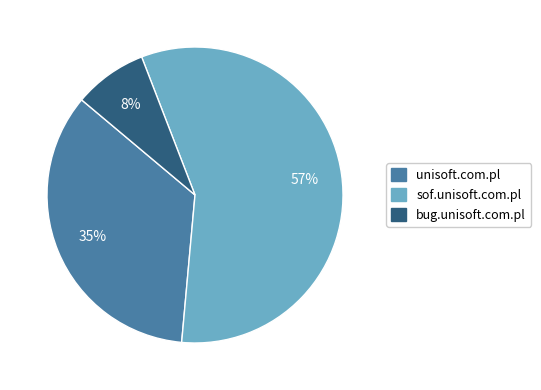

Which slice represents more than half of the pie?

sof.unisoft.com.pl